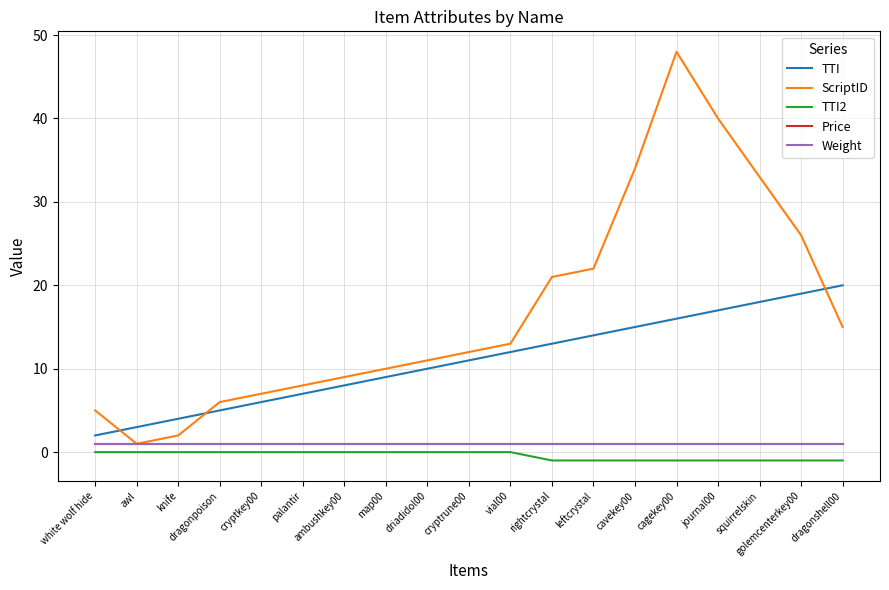

Is the value of TTI2 at squirrelskin greater than the value of Weight at driadidol00?

No